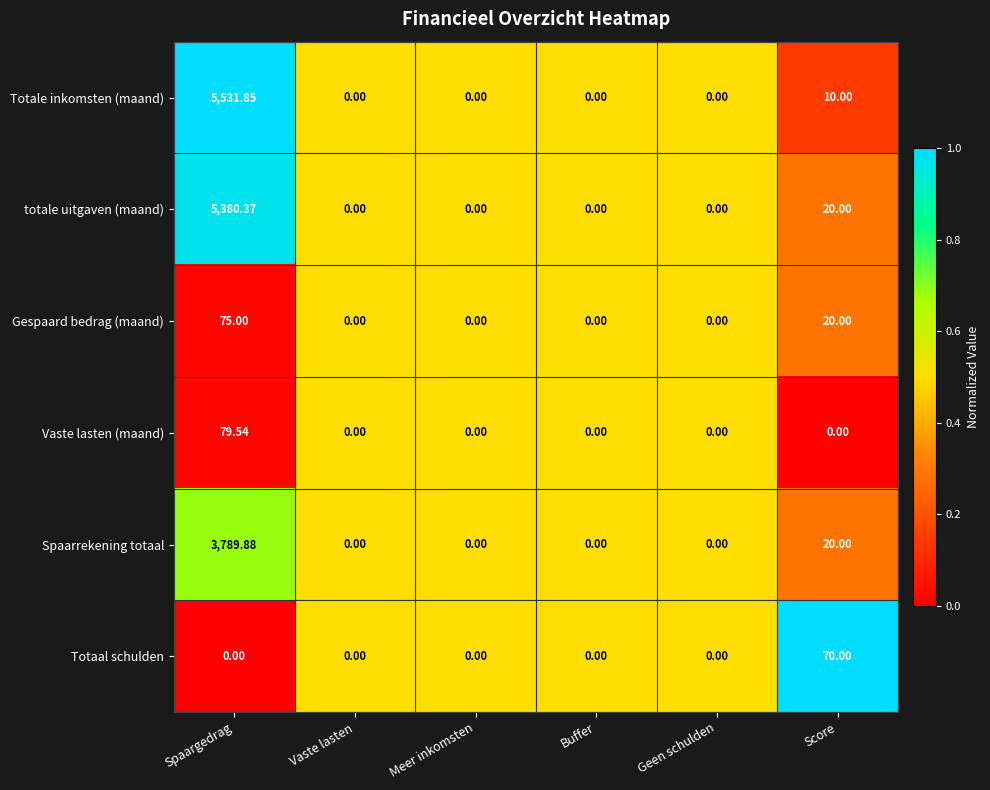

Which series has the largest total across all categories?

Totale inkomsten (maand)